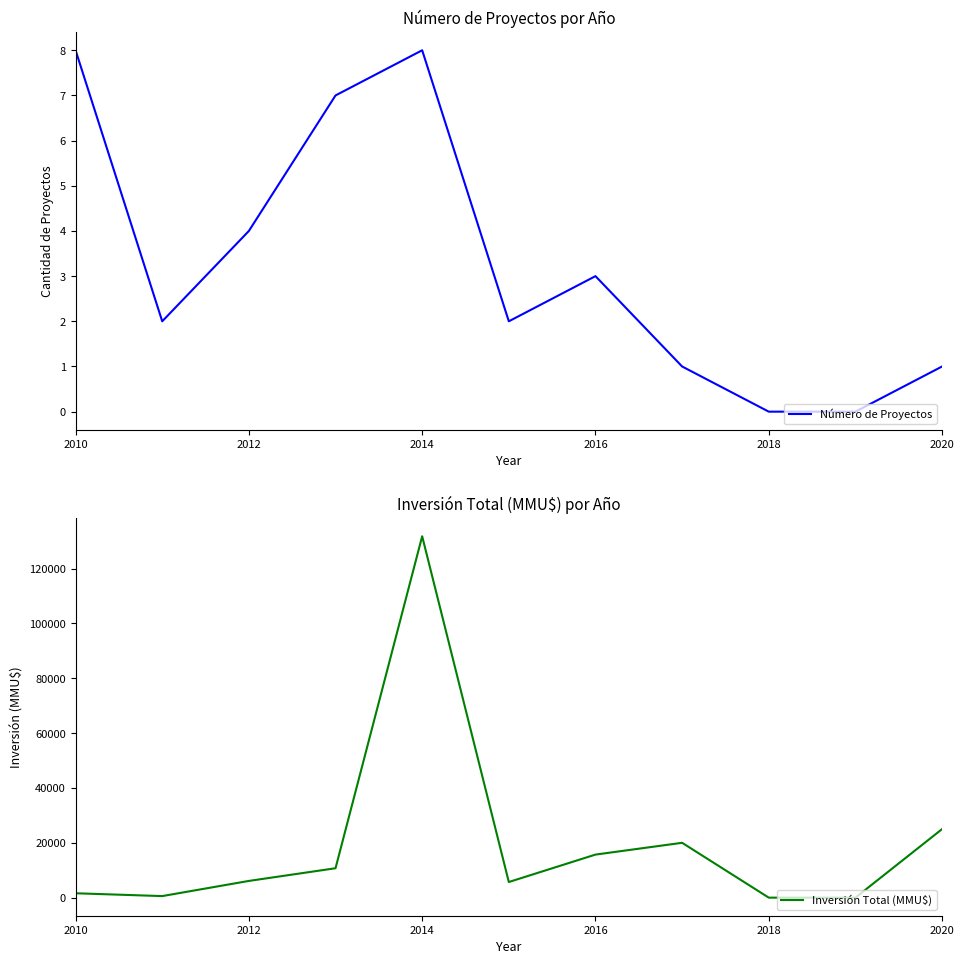

How many data points in Inversión Total (MMU$) are above 6100?

5